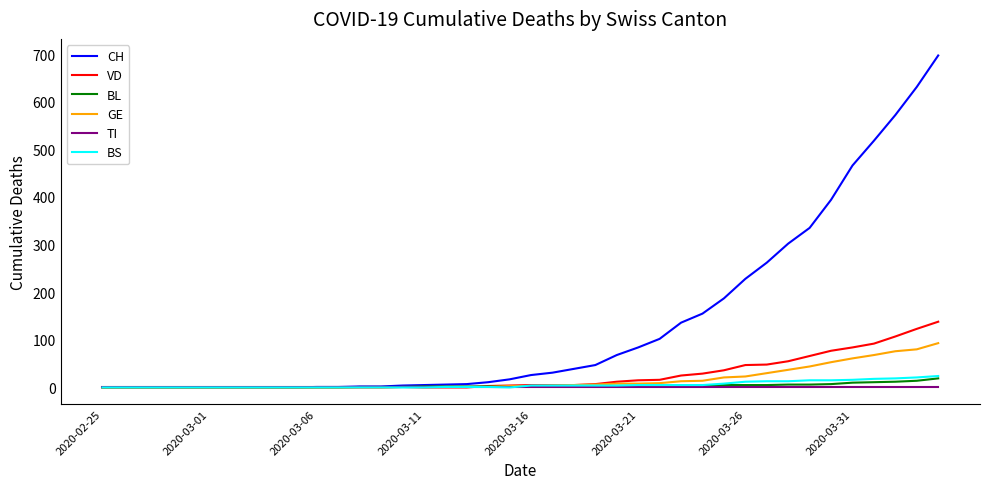

What is the highest value of the GE series?

93